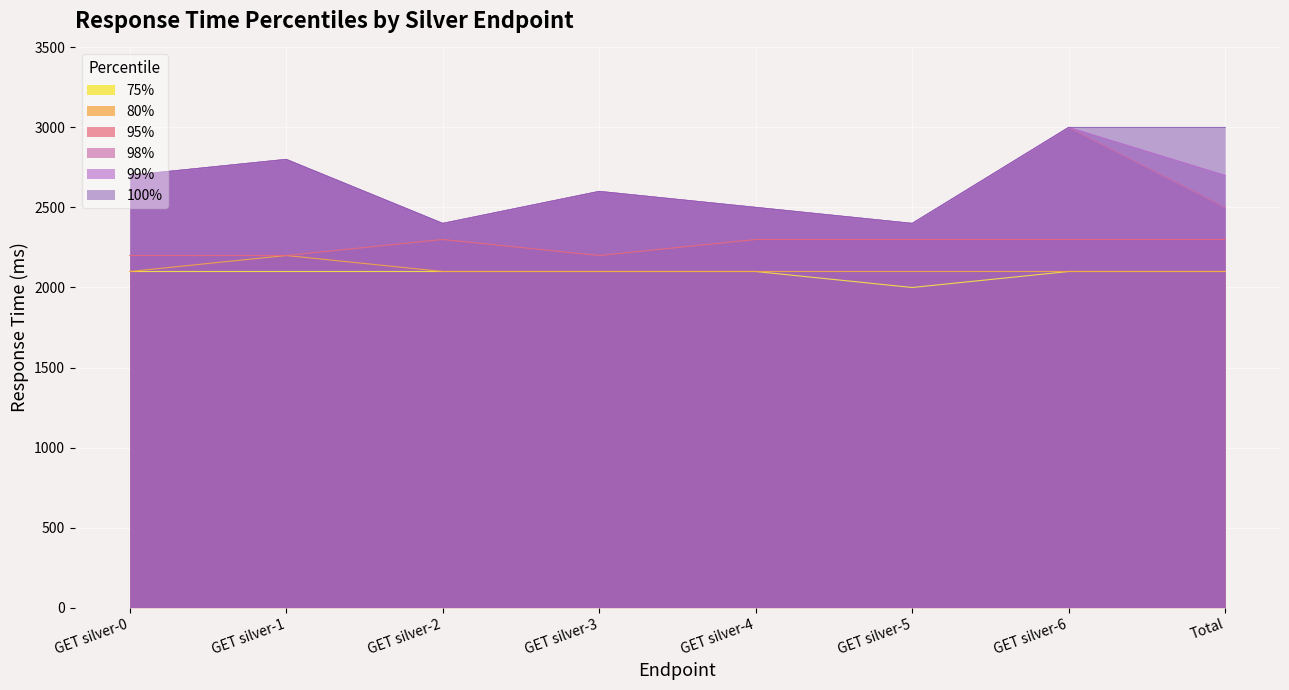

Which series has the largest total across all categories?

100%